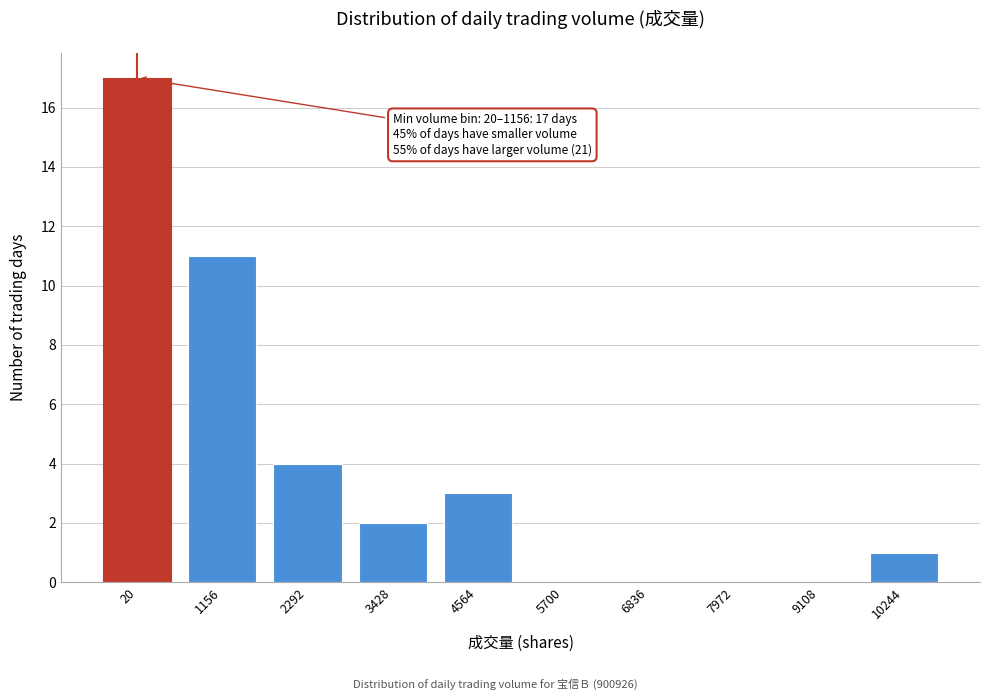

Reading right to left, what are all the values shown in this chart?

10244=1	9108=0	7972=0	6836=0	5700=0	4564=3	3428=2	2292=4	1156=11	20=17